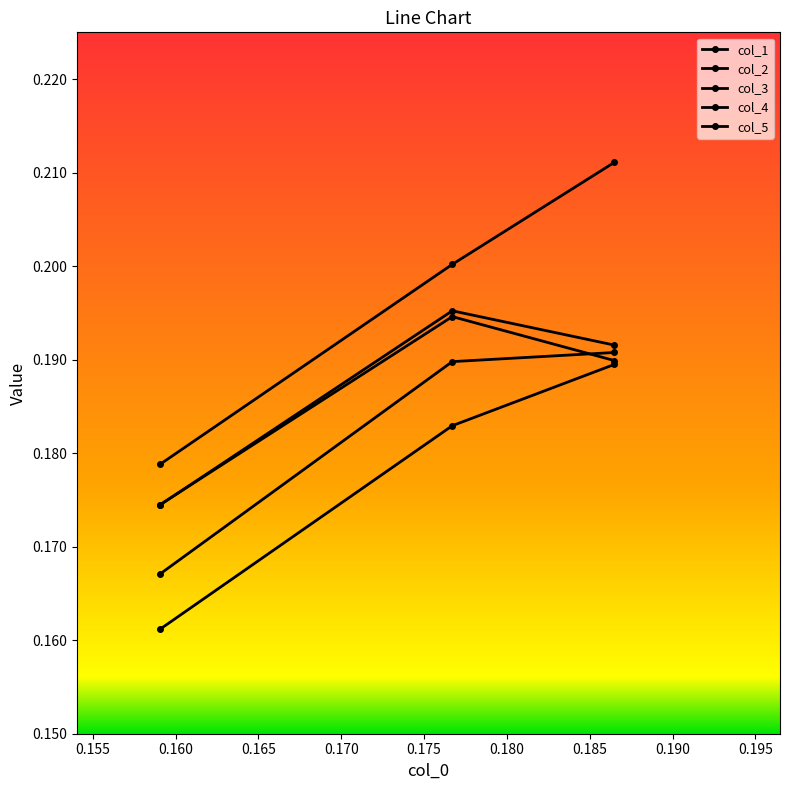

Count the number of data series in this chart.

5